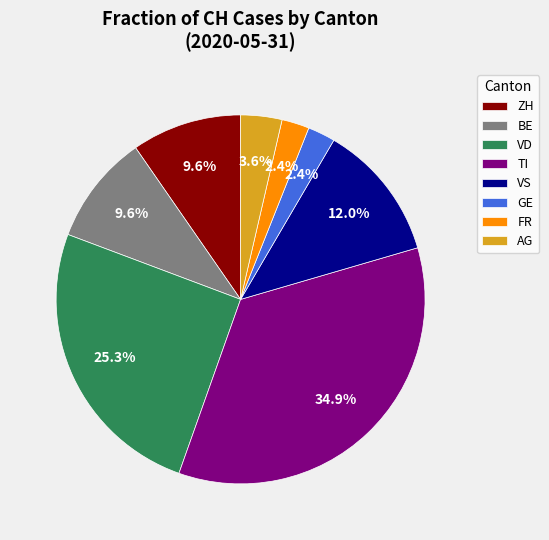

What is the largest slice in the pie chart?

TI